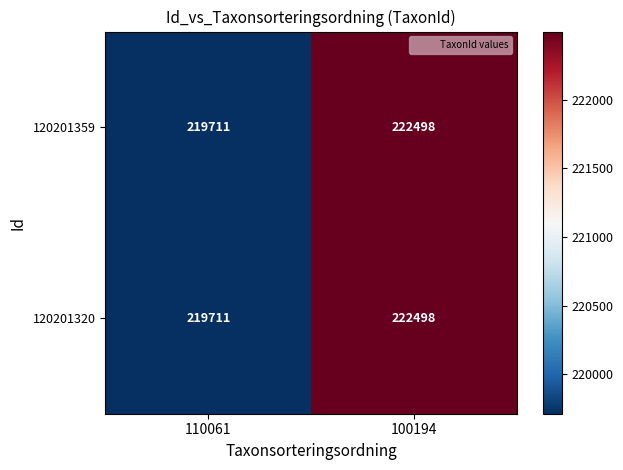

At which category is the sum across all series the highest?

100194